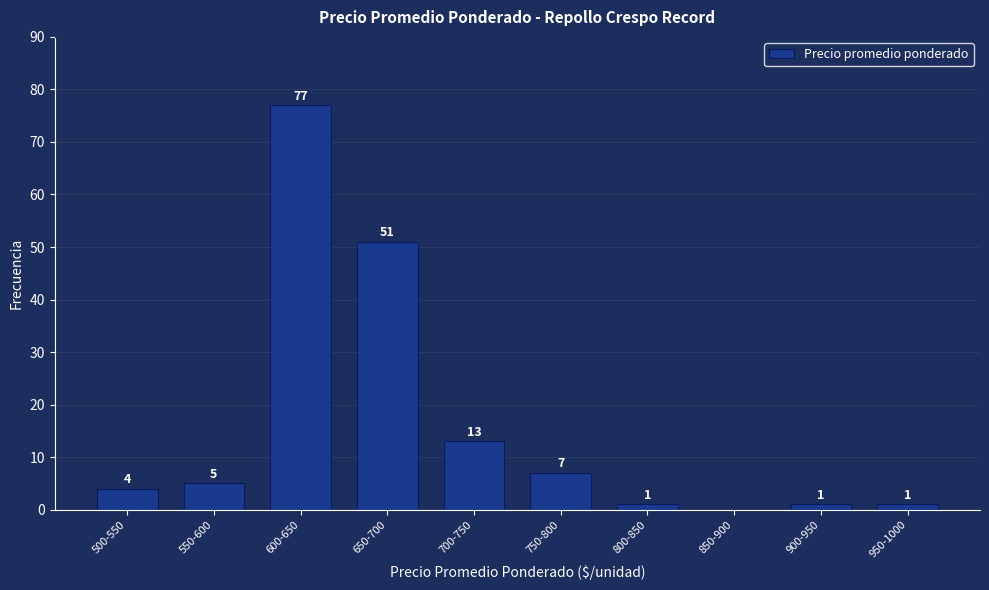

Reading right to left, what are all the values shown in this chart?

950-1000=1	900-950=1	850-900=0	800-850=1	750-800=7	700-750=13	650-700=51	600-650=77	550-600=5	500-550=4